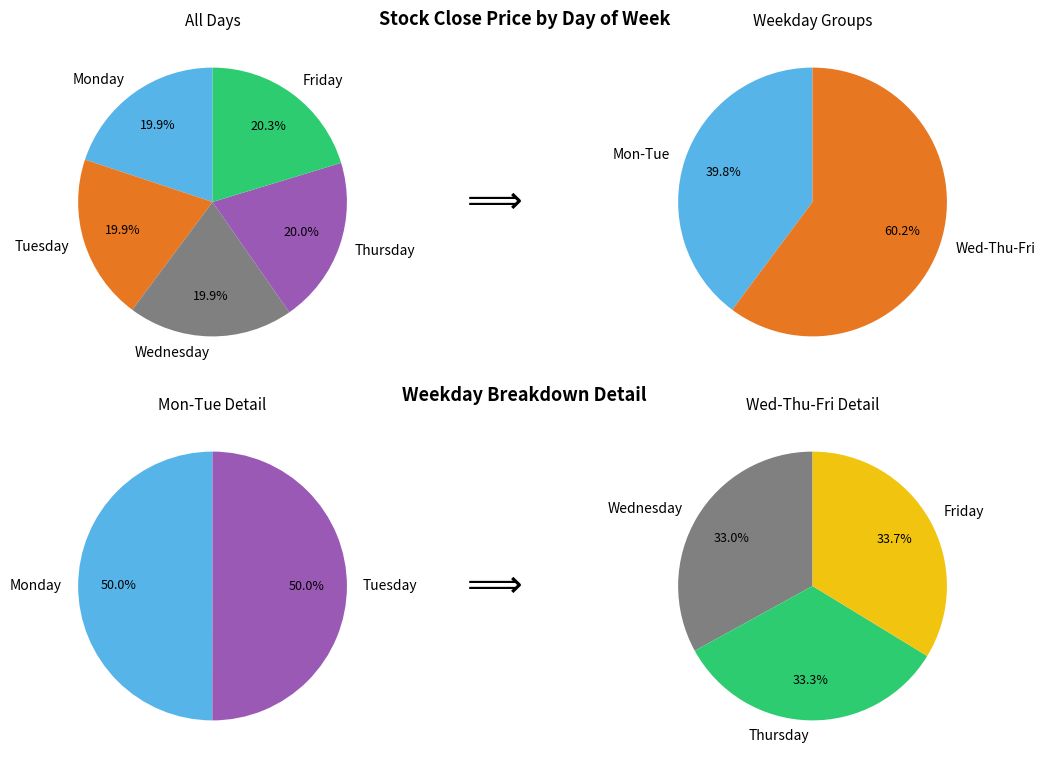

To the nearest percent, what is the combined percentage of Monday and Friday?

40%